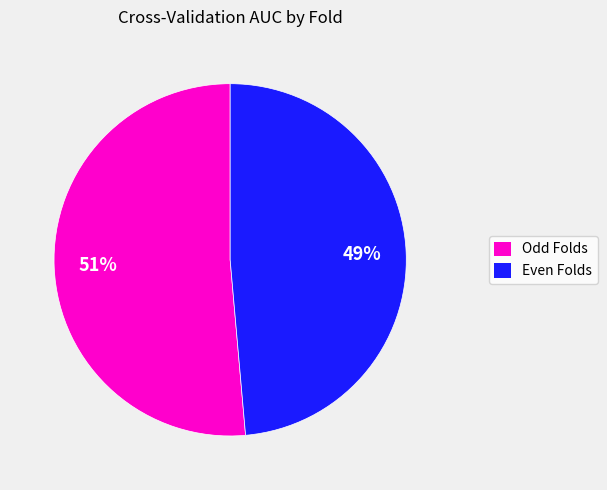

How many segments does this pie chart have?

2